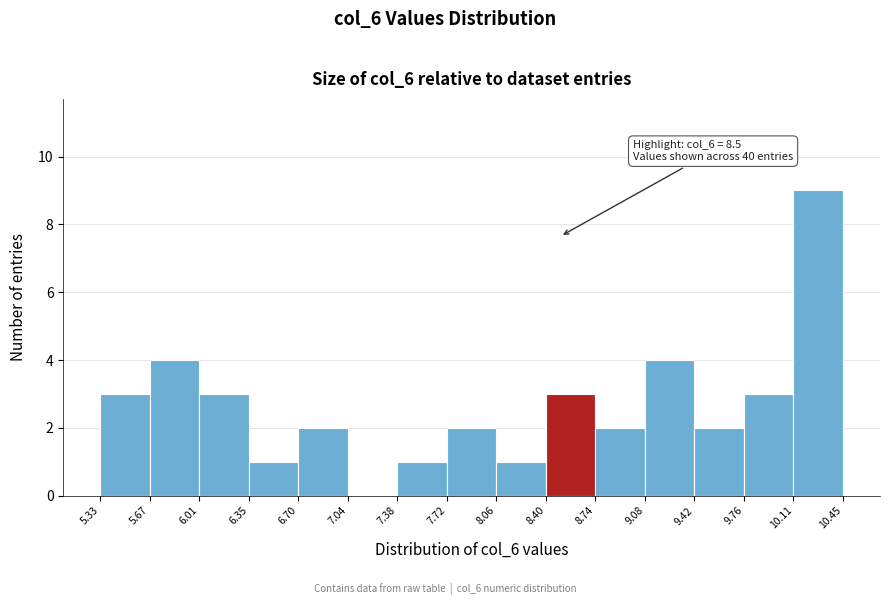

Which range on the x-axis has the tallest bar?

10.11 to 10.45